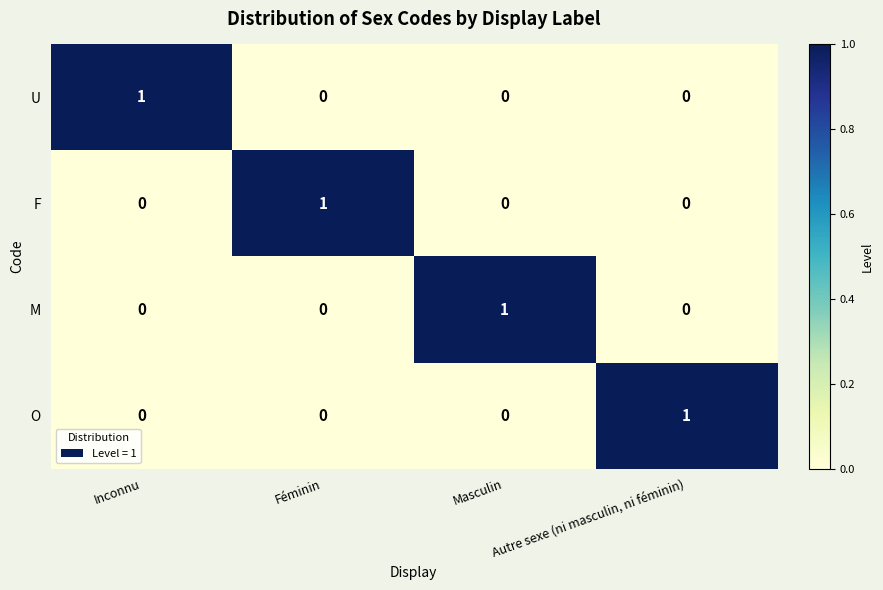

Count the U values in the range 0 to 1.

4